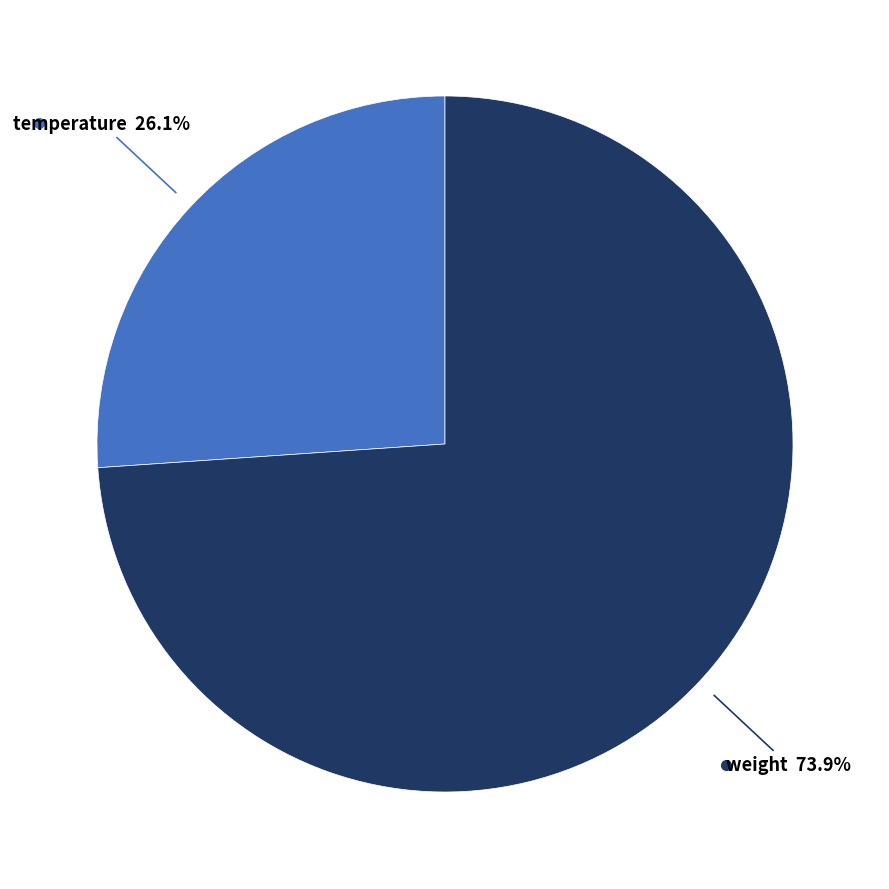

Is there any slice that represents more than half of the pie?

Yes